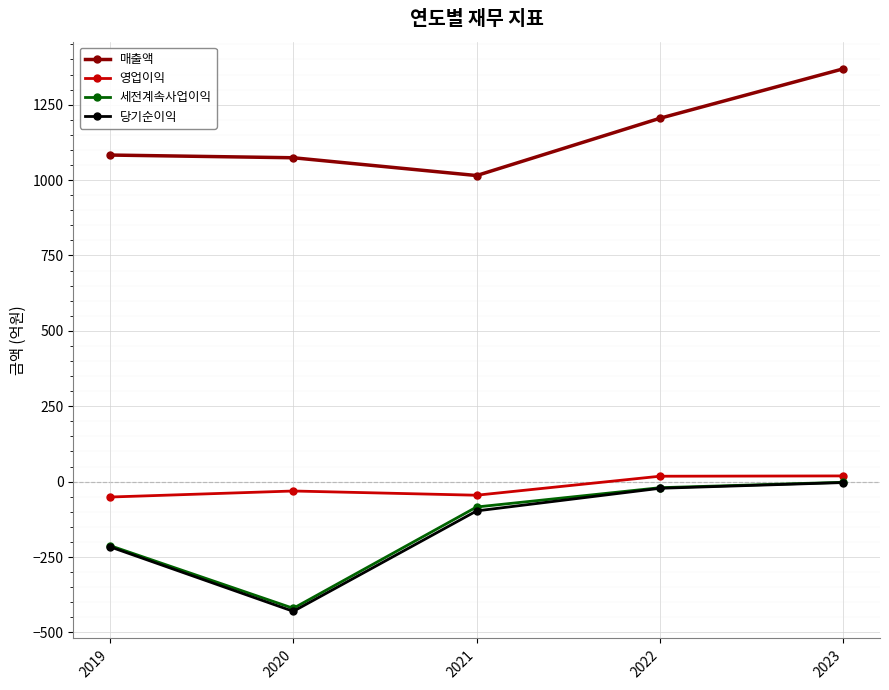

At which category is the sum across all series the highest?

2023